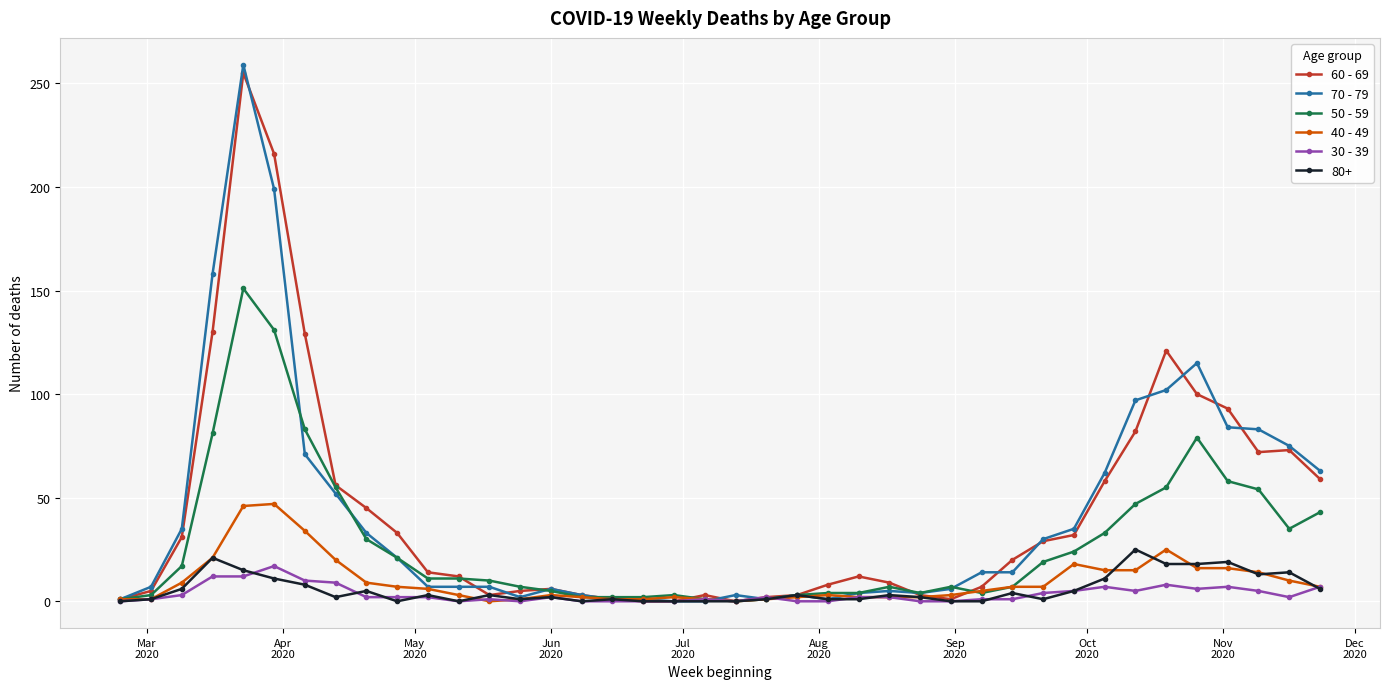

Which series has the largest range (max minus min)?

70 - 79